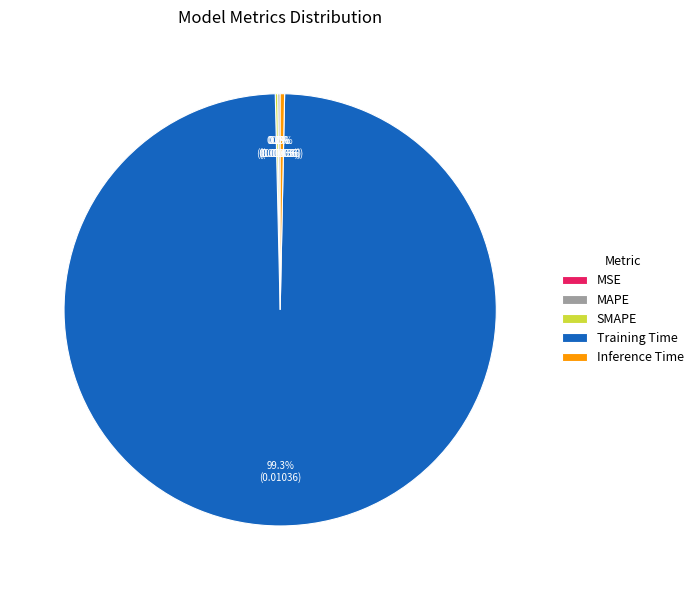

Does Training Time represent more than half of the total?

Yes